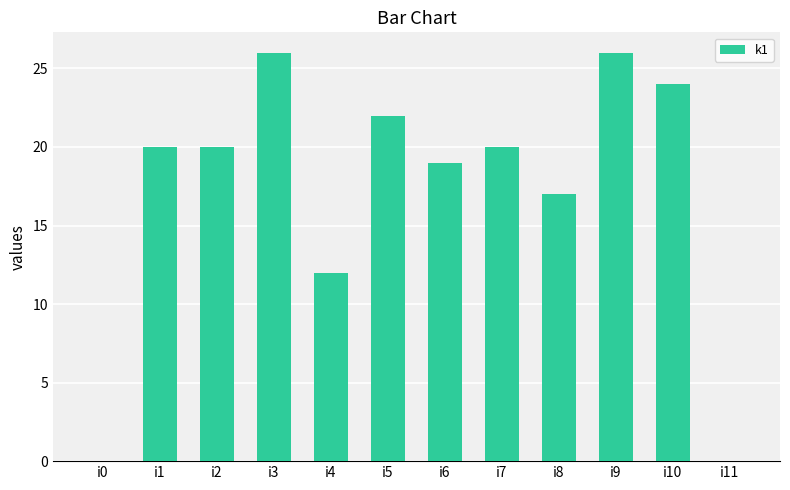

Count the number of categories in the chart.

12